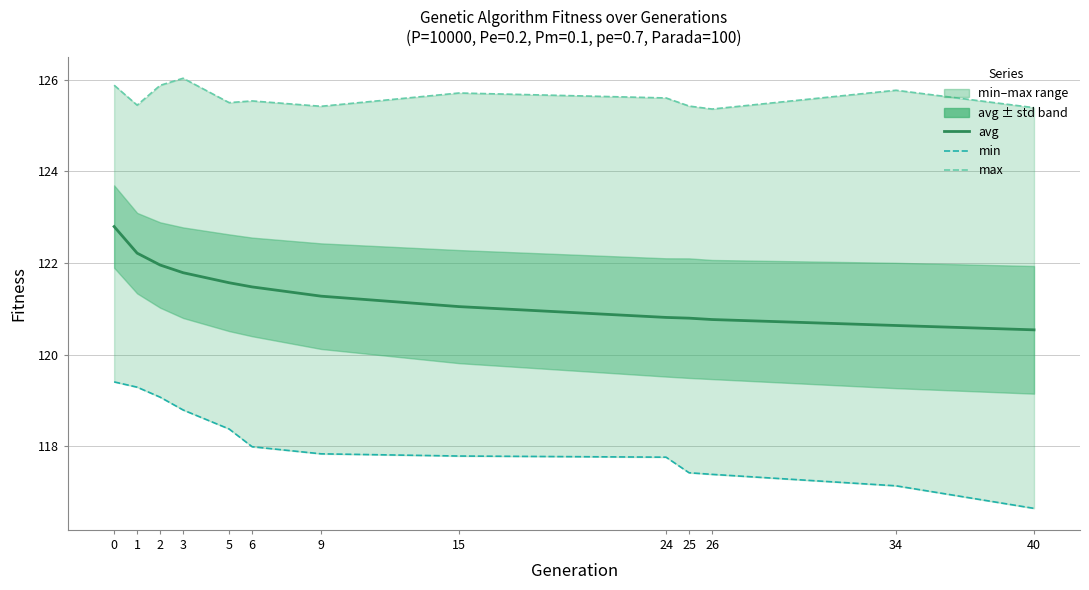

At which category does the chart reach its minimum across all series?

40